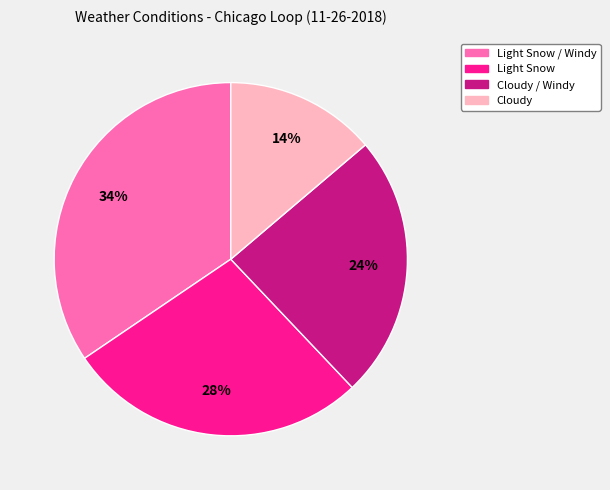

Is there a majority slice in this chart?

No